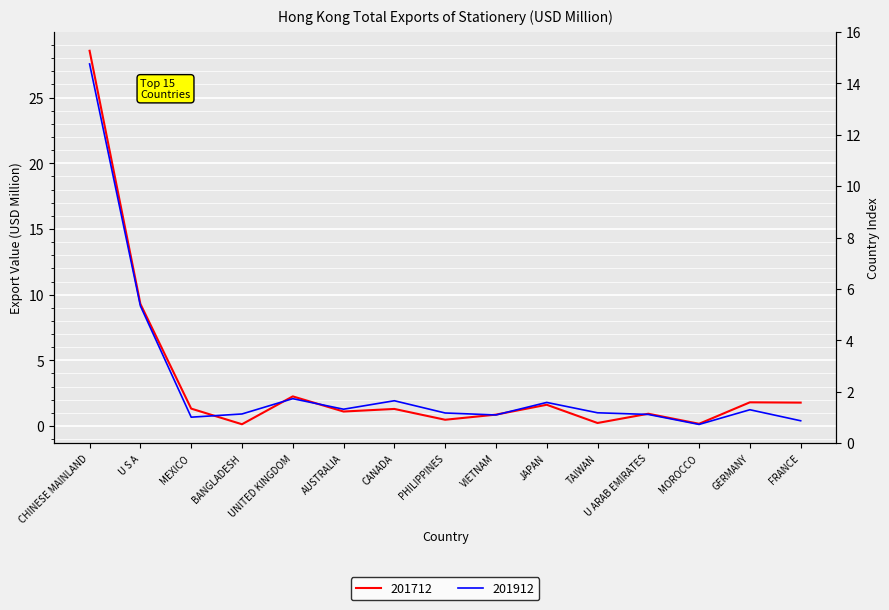

How many series are shown in this chart?

2